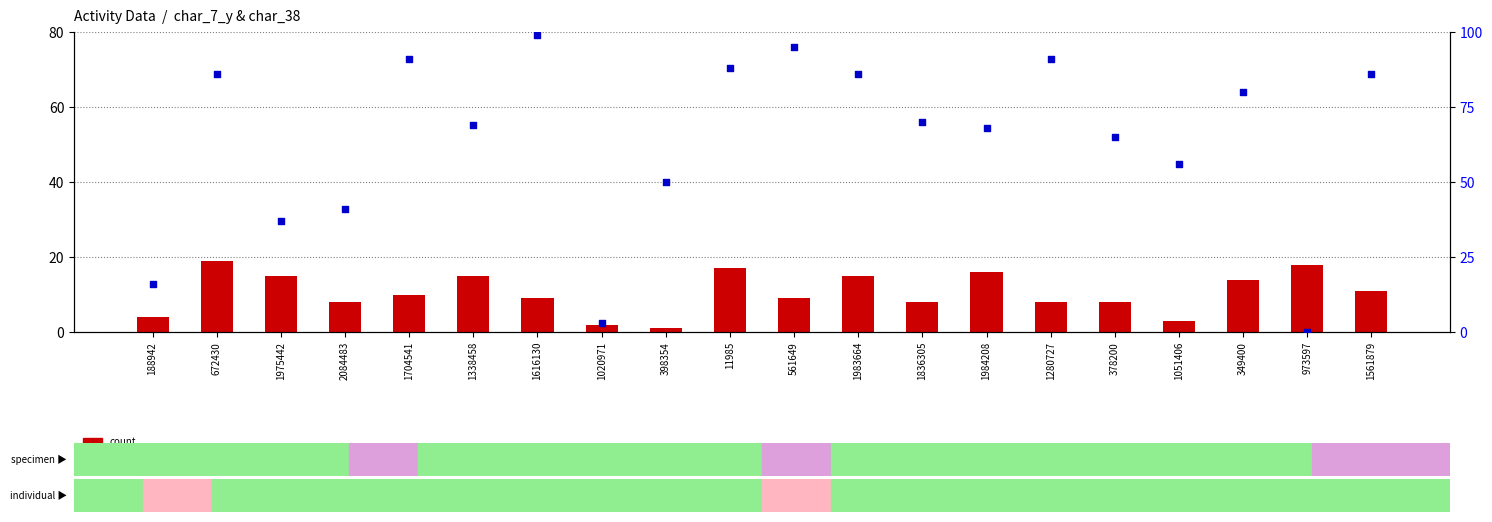

Which series reaches the maximum Y coordinate?

percentile rank within the sample